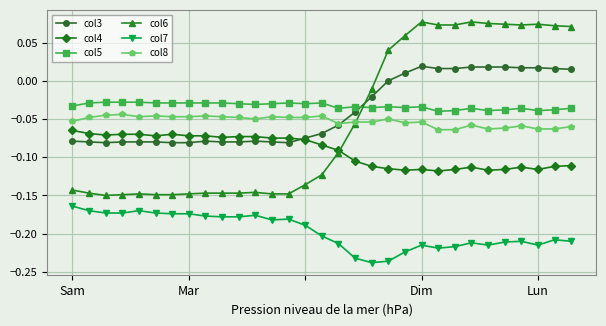

List the series in order of their peak value, highest first.

col6, col3, col5, col8, col4, col7